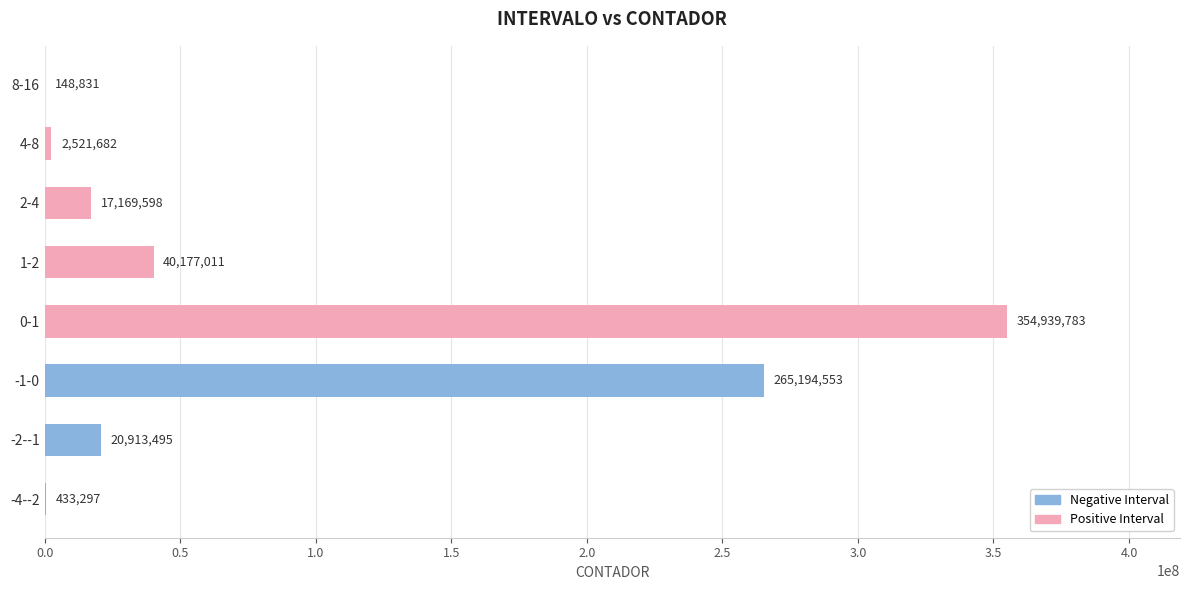

Approximately how many times larger is the value at -2--1 compared to 0-1?

0.1